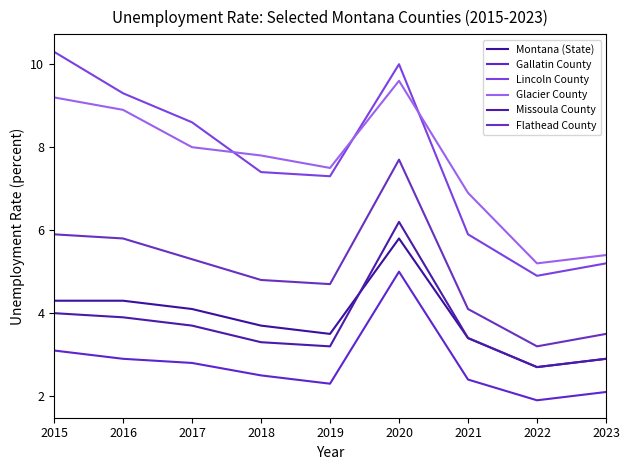

Reading left to right, list all the values displayed in this chart.

Montana (State): 2015=4.3	2016=4.3	2017=4.1	2018=3.7	2019=3.5	2020=5.8	2021=3.4	2022=2.7	2023=2.9
Gallatin County: 2015=3.1	2016=2.9	2017=2.8	2018=2.5	2019=2.3	2020=5.0	2021=2.4	2022=1.9	2023=2.1
Lincoln County: 2015=10.3	2016=9.3	2017=8.6	2018=7.4	2019=7.3	2020=10.0	2021=5.9	2022=4.9	2023=5.2
Glacier County: 2015=9.2	2016=8.9	2017=8.0	2018=7.8	2019=7.5	2020=9.6	2021=6.9	2022=5.2	2023=5.4
Missoula County: 2015=4.0	2016=3.9	2017=3.7	2018=3.3	2019=3.2	2020=6.2	2021=3.4	2022=2.7	2023=2.9
Flathead County: 2015=5.9	2016=5.8	2017=5.3	2018=4.8	2019=4.7	2020=7.7	2021=4.1	2022=3.2	2023=3.5